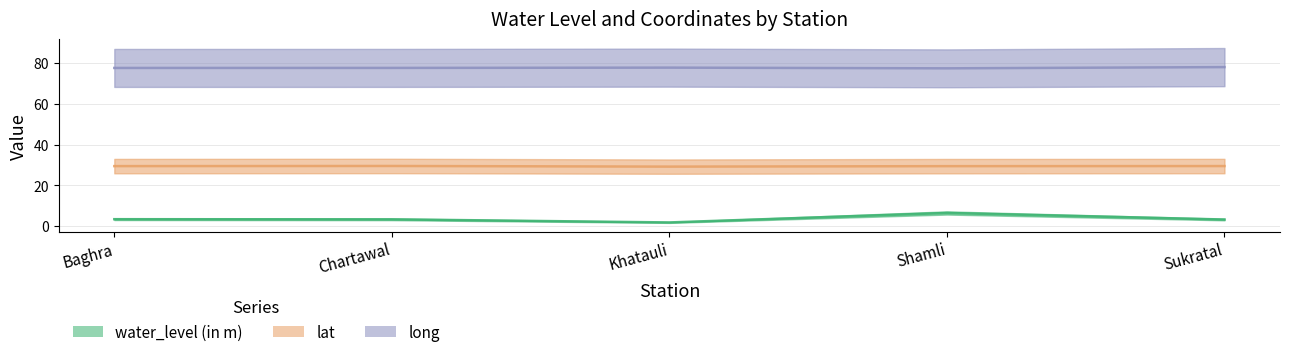

Which series has the largest range (max minus min)?

water_level (in m)